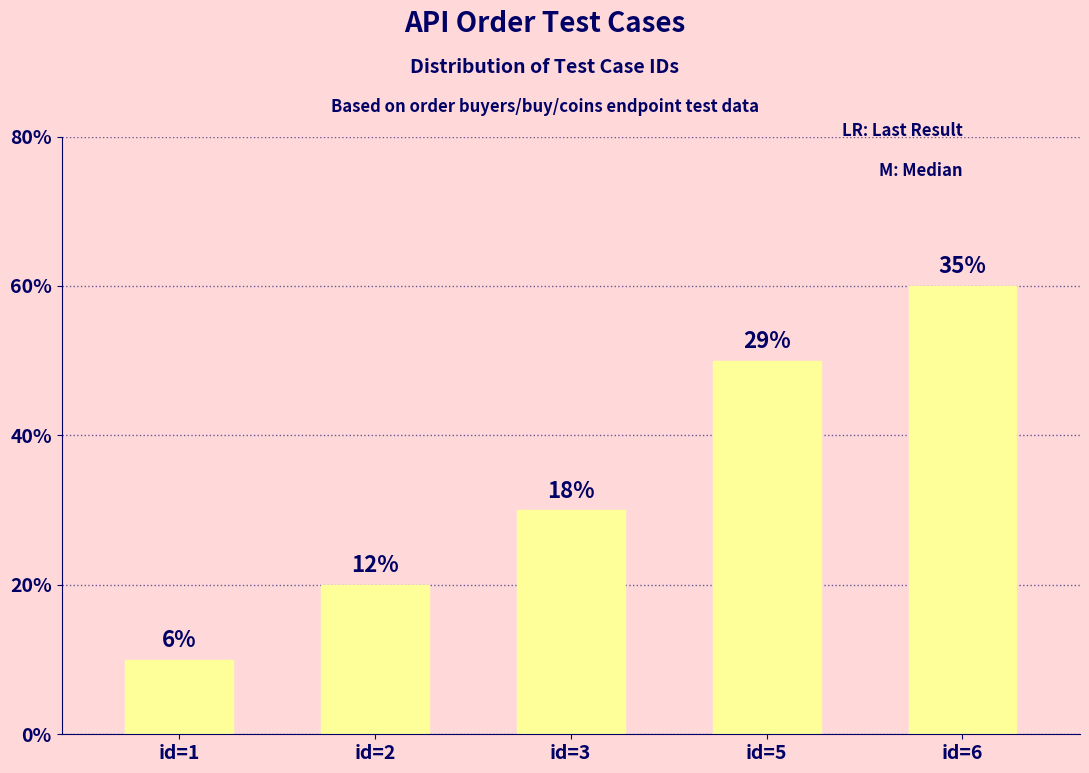

Are the bars grouped side by side (vs. stacked)?

No